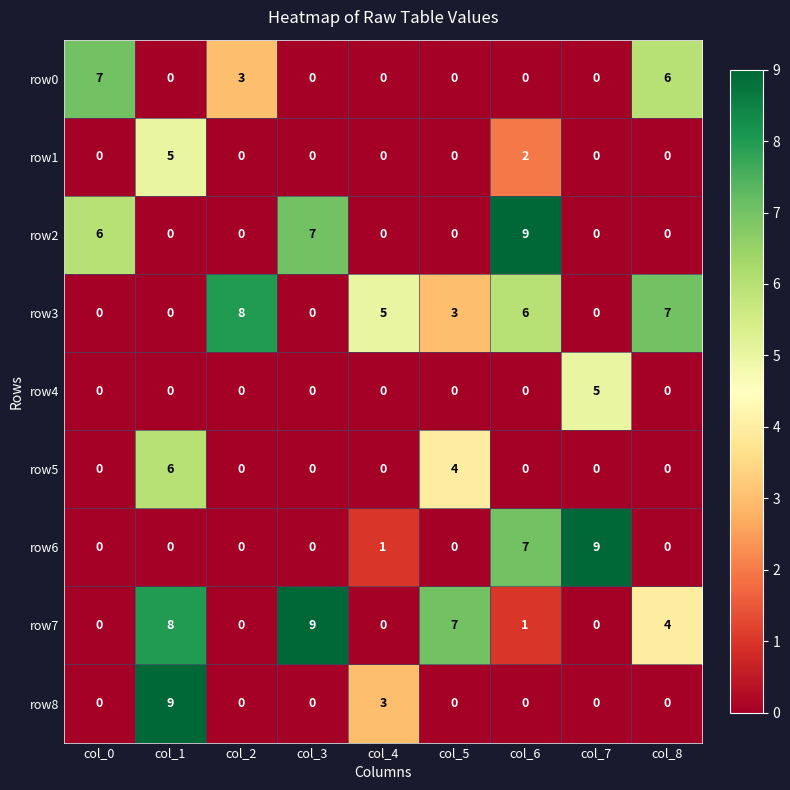

What is the total value across all series at col_8?

17